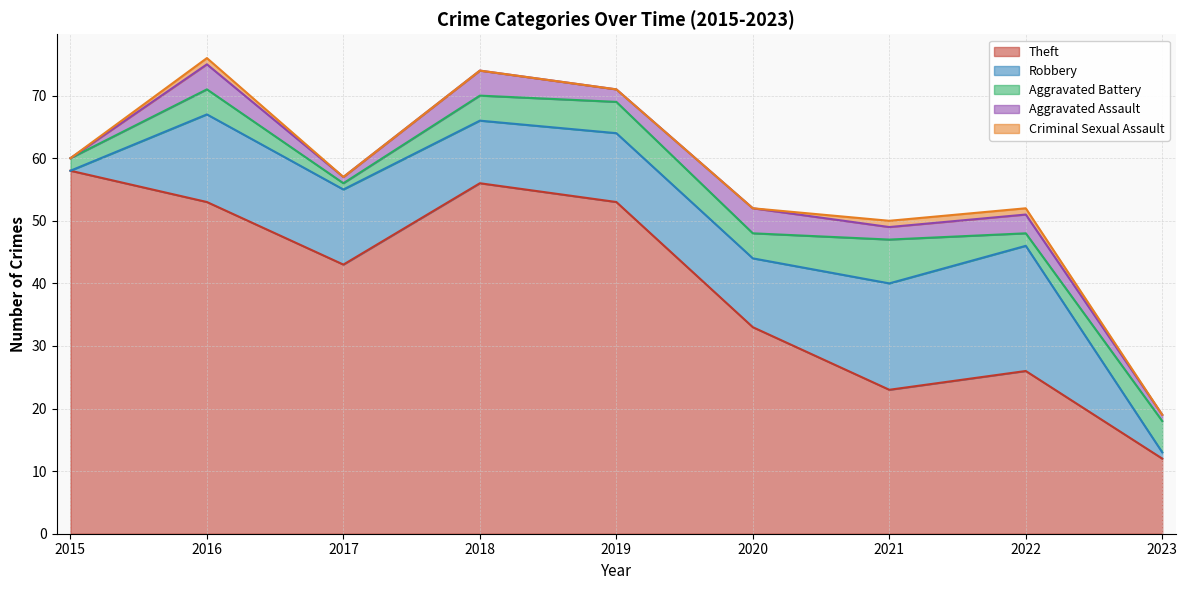

Does the chart display data point markers on the line(s)?

No